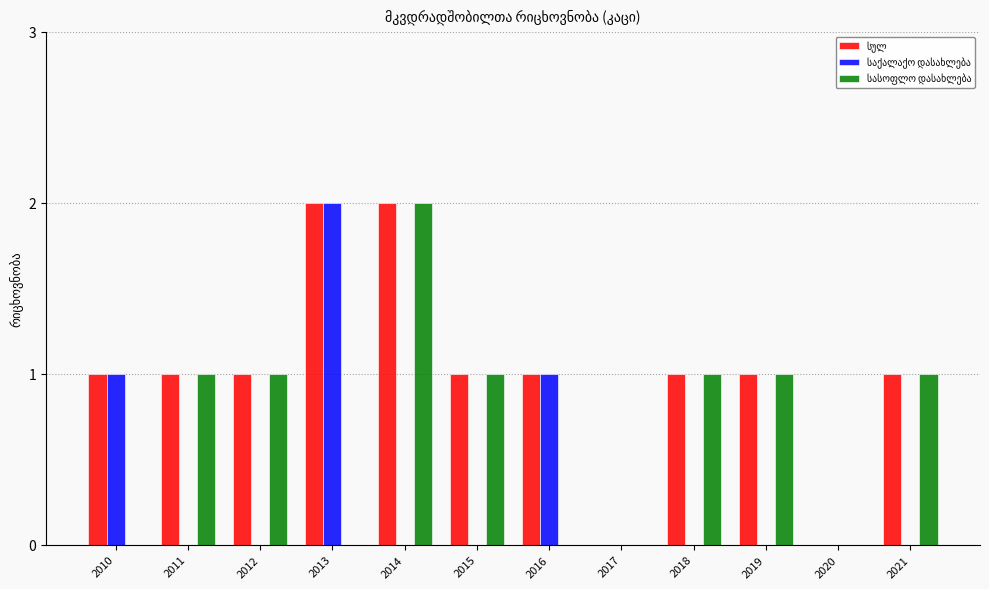

What is the difference between the second highest and second lowest values in the სულ series?

2